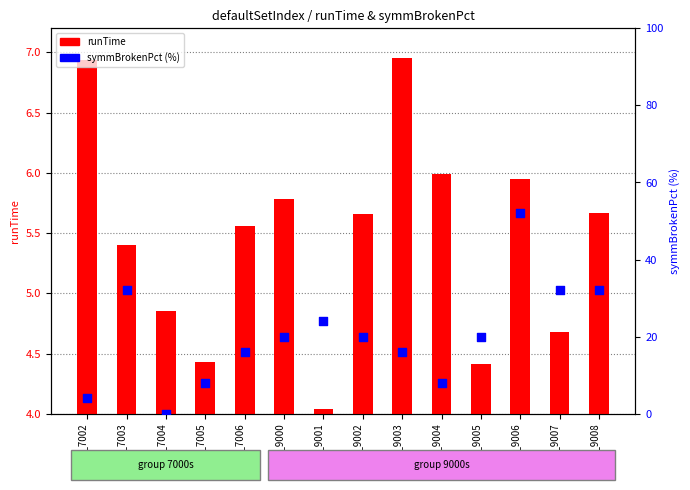

Is the value of symmBrokenPct (%) at idx_9000 greater than the value of runTime at idx_9003?

Yes